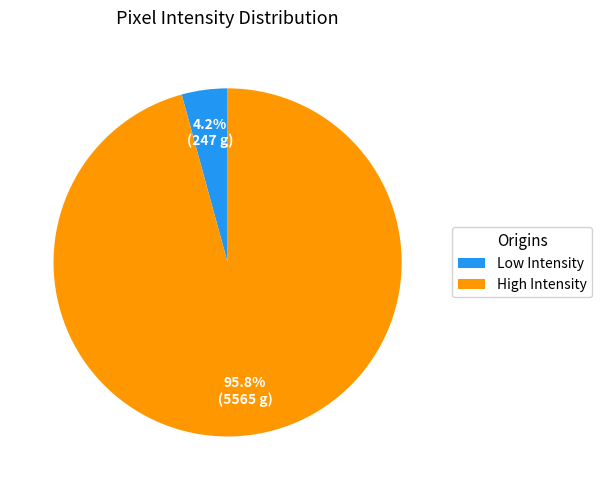

What portion of the pie excludes Low Intensity?

95.8%